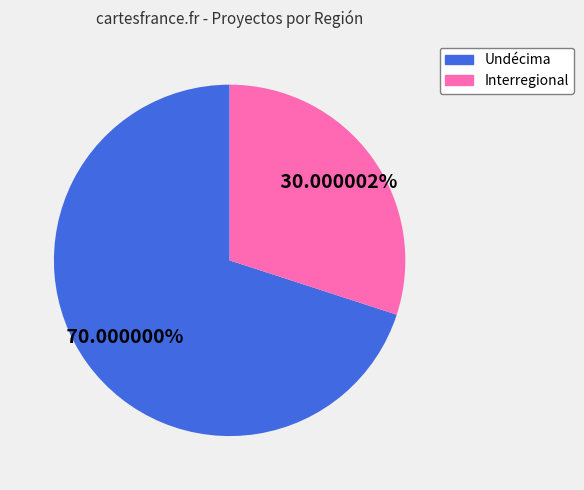

Is there any slice that represents more than half of the pie?

Yes